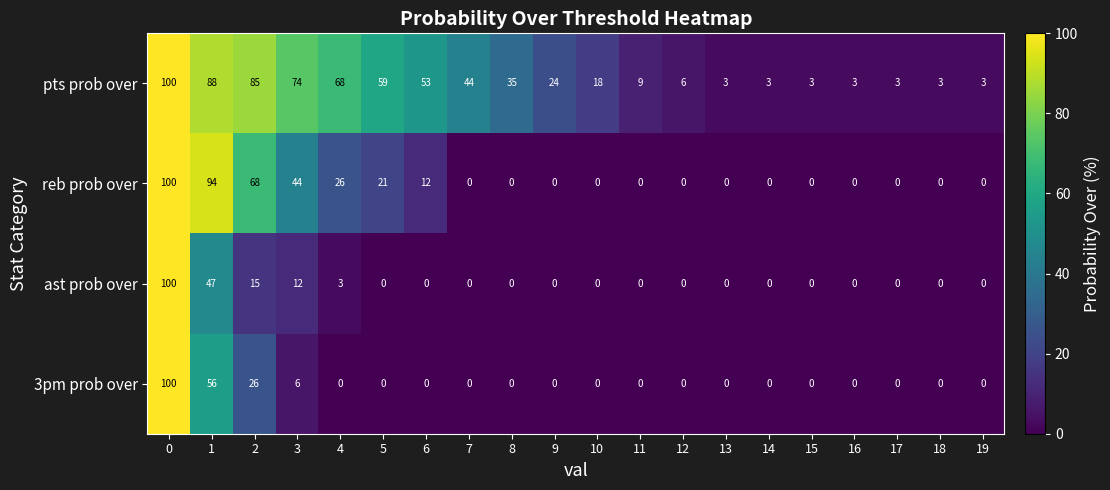

How many distinct data groups are displayed?

4